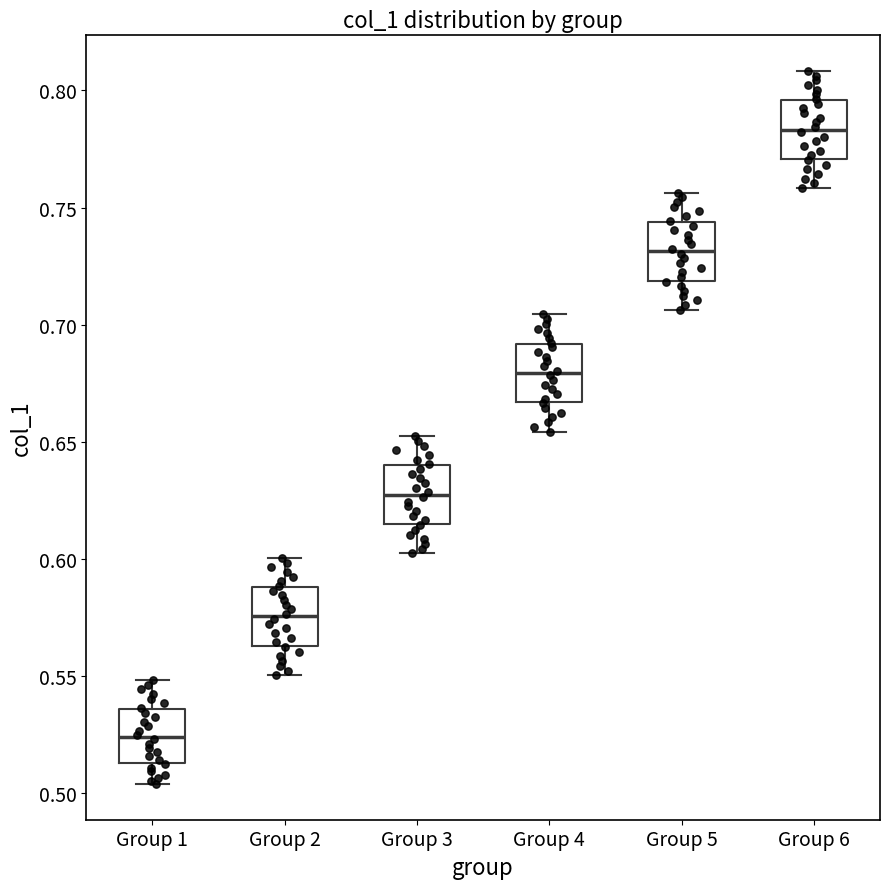

Which box has the highest median line?

Group 6